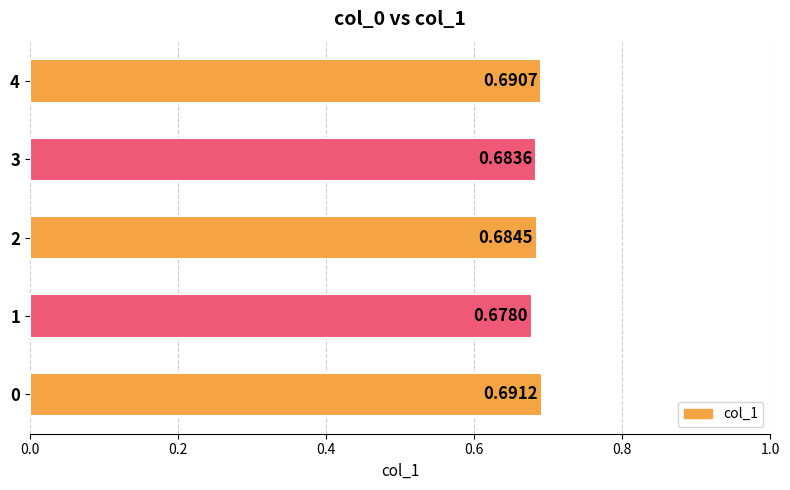

What is the sum of the values at 0 and 3?

1.4